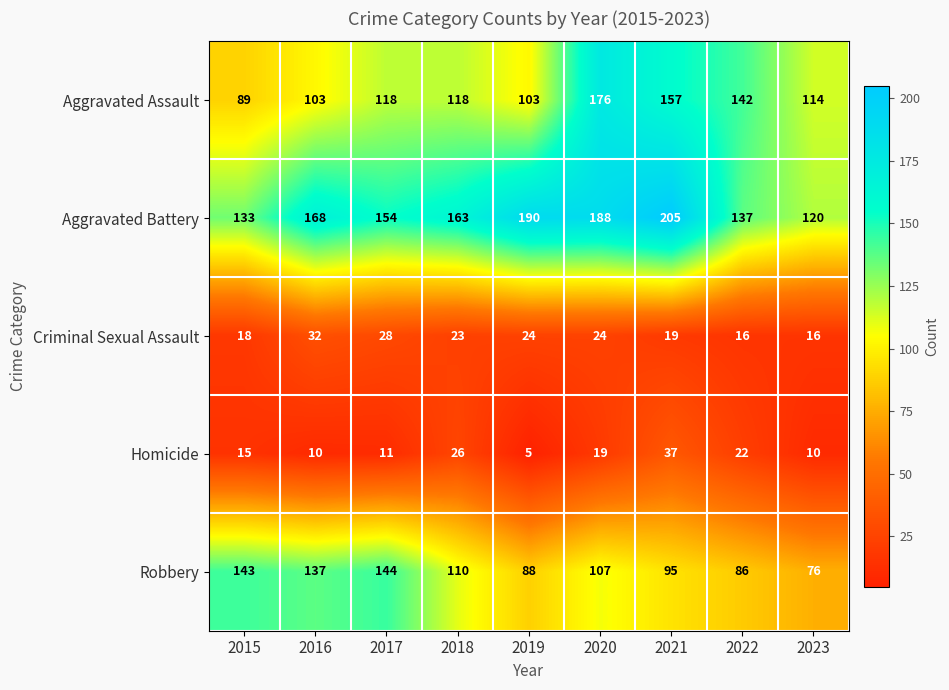

At which category is the sum across all series the highest?

2020